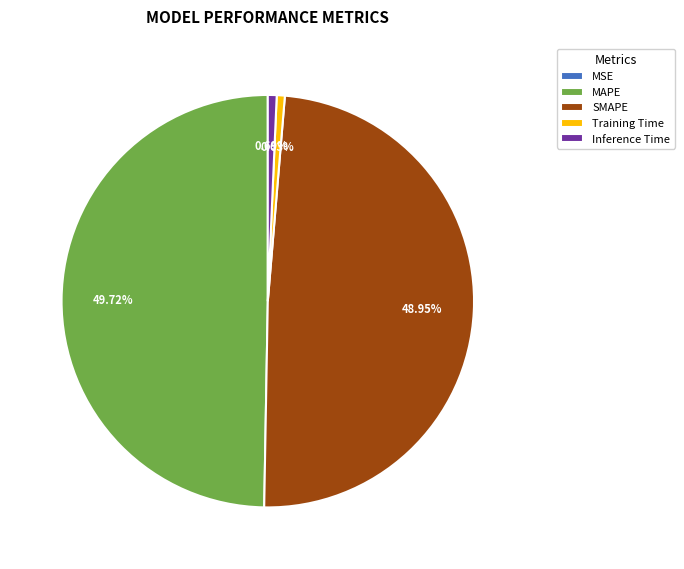

Does Training Time account for over 50% of the chart?

No